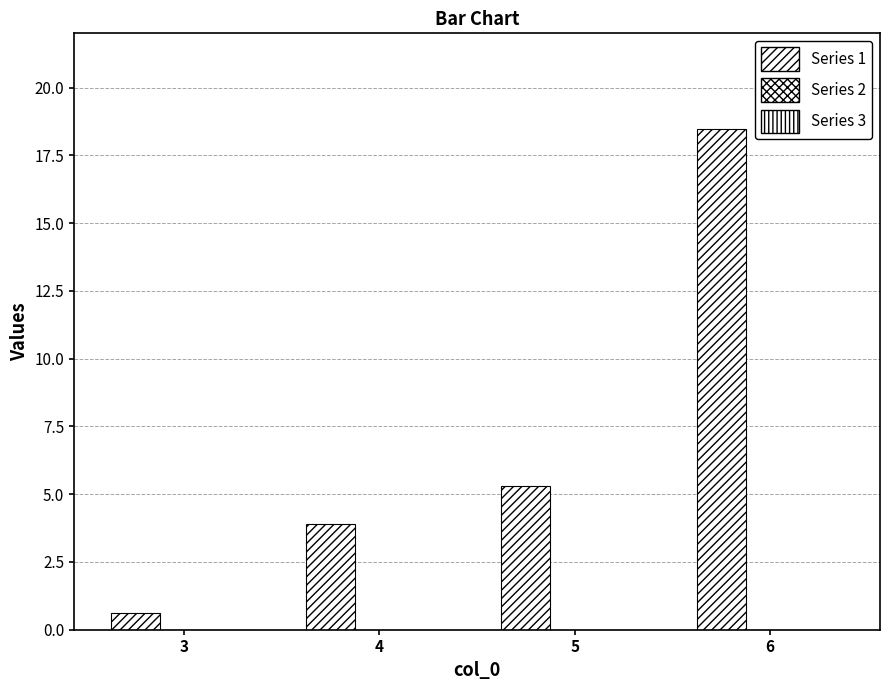

Reading left to right, transcribe all the data shown in this chart.

Series 1: 3=0.6	4=3.9	5=5.3	6=18.5
Series 2: 3=0.0	4=0.0	5=0.0	6=0.0
Series 3: 3=0.0	4=0.0	5=0.0	6=0.0